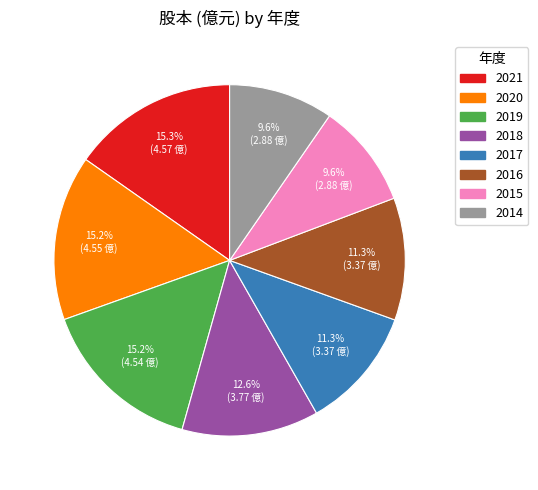

What percentage is the 2017 slice, to the nearest percent?

11%